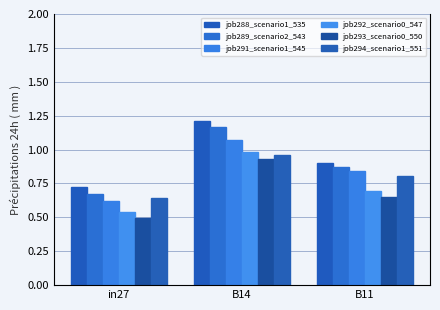

Are the bars horizontal?

No